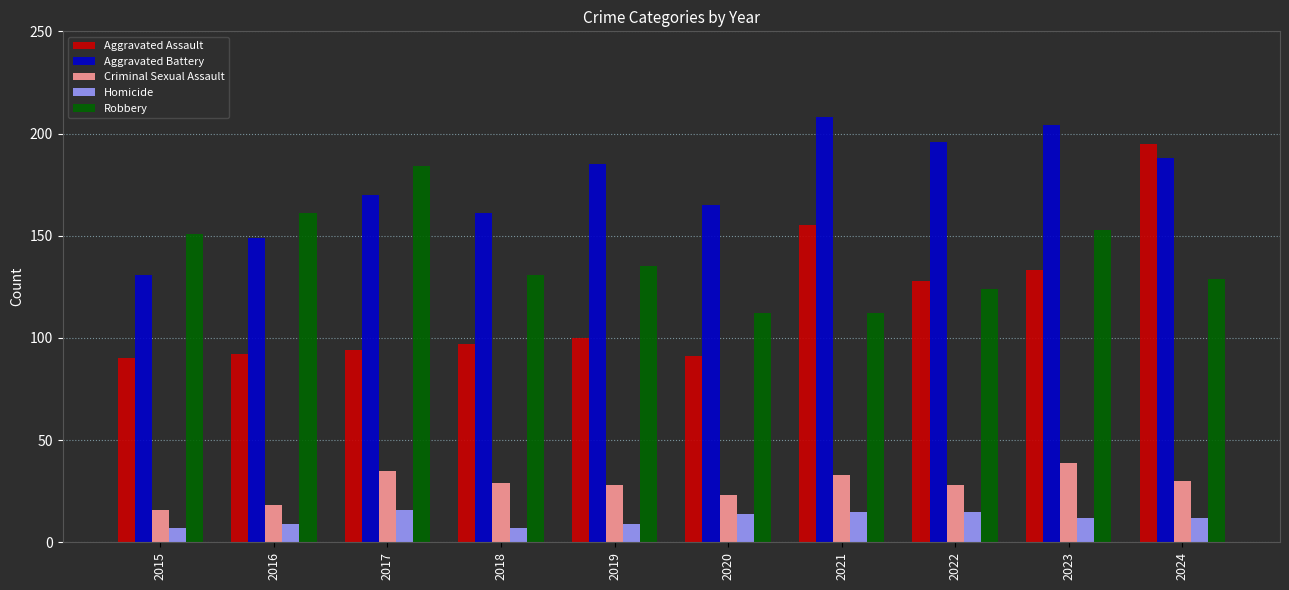

What is the total value across all series at 2019?

457